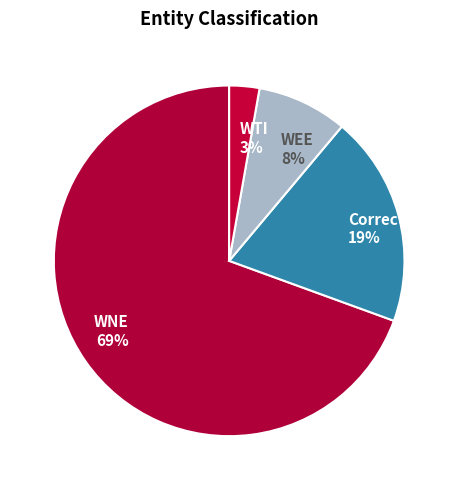

Count the number of slices in the pie.

4